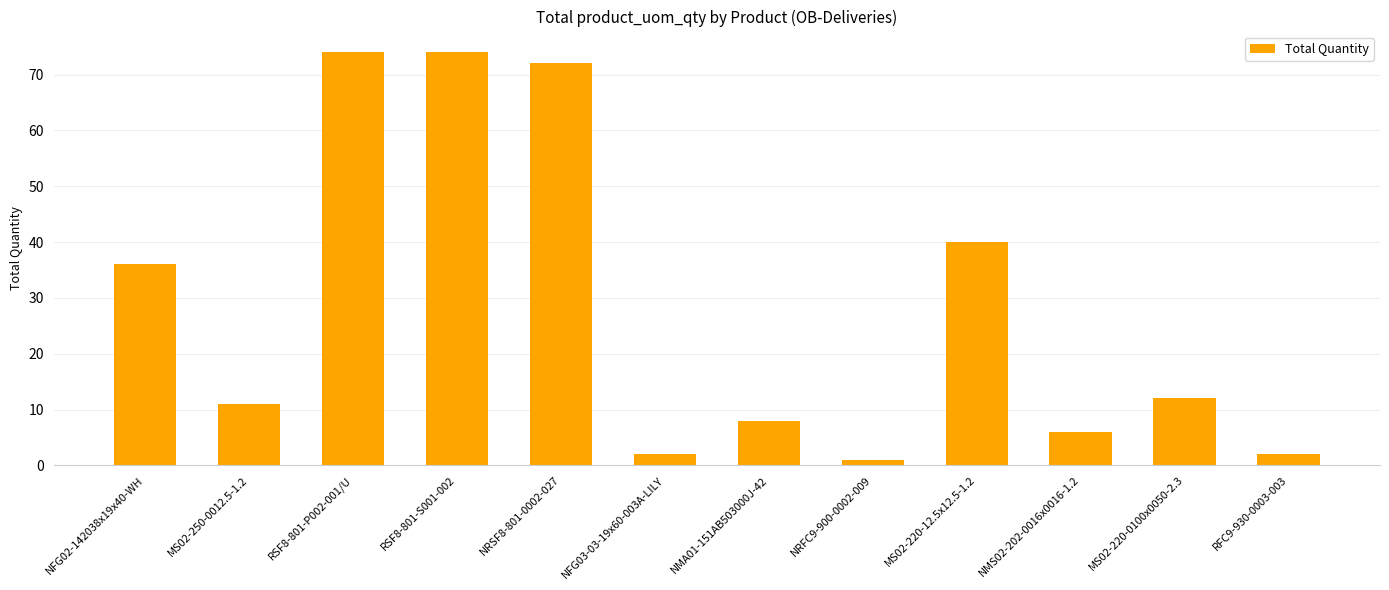

What is the change in value from NFG02-142038x19x40-WH to NMS02-202-0016x0016-1.2?

-30